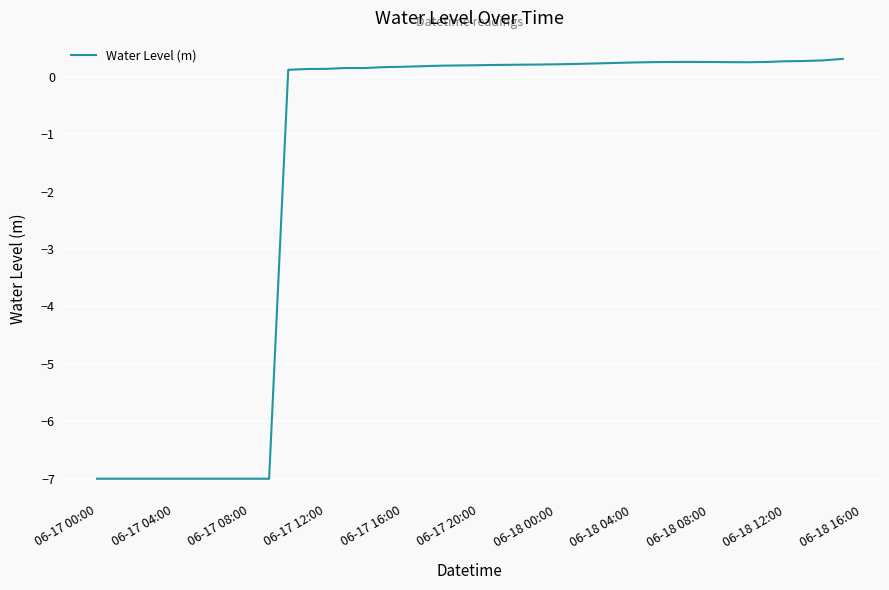

What is the greatest value displayed?

0.3